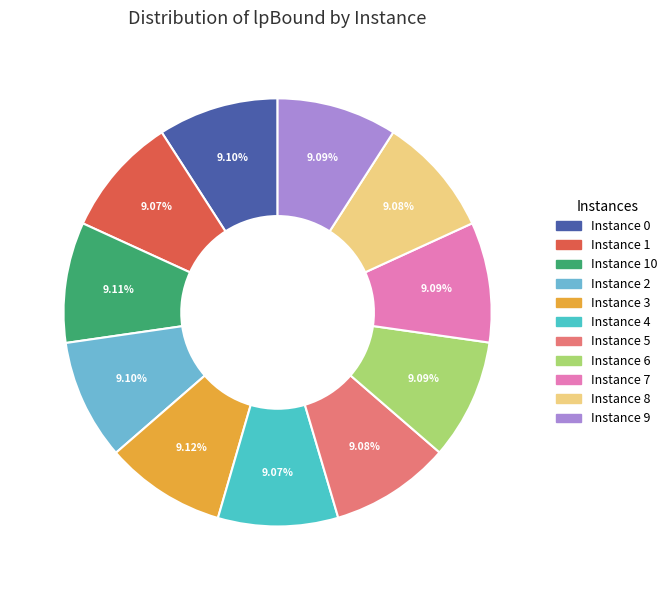

How many segments does this pie chart have?

11